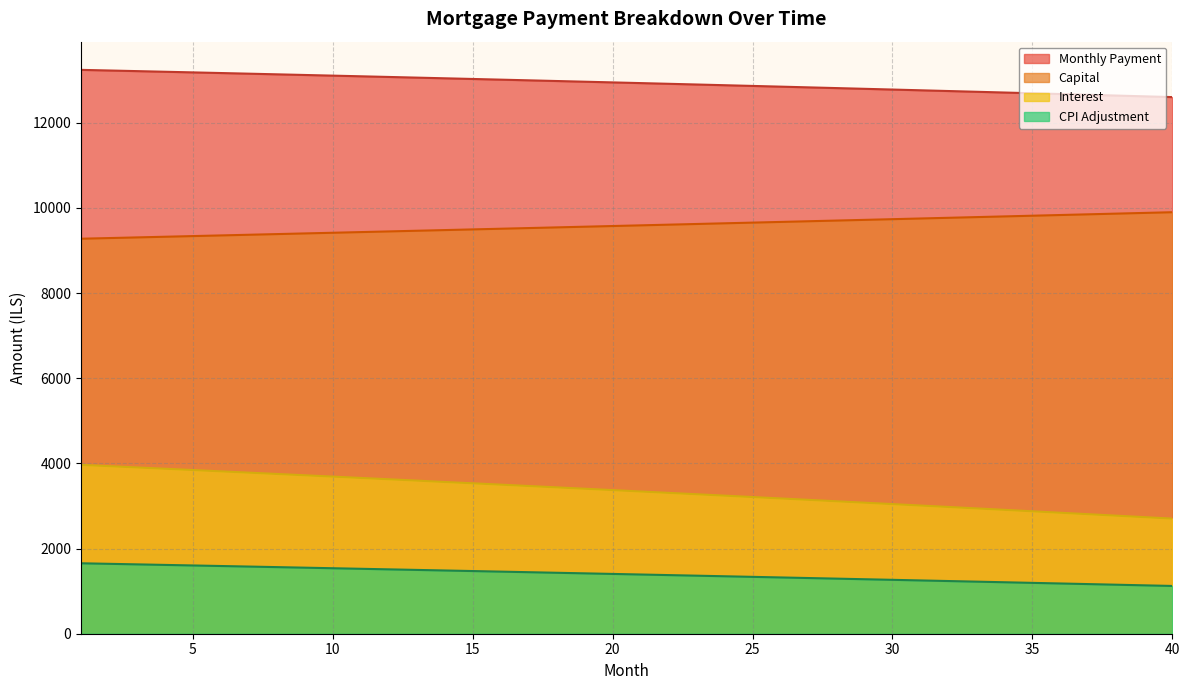

At how many categories does at least one series exceed 3468?

40